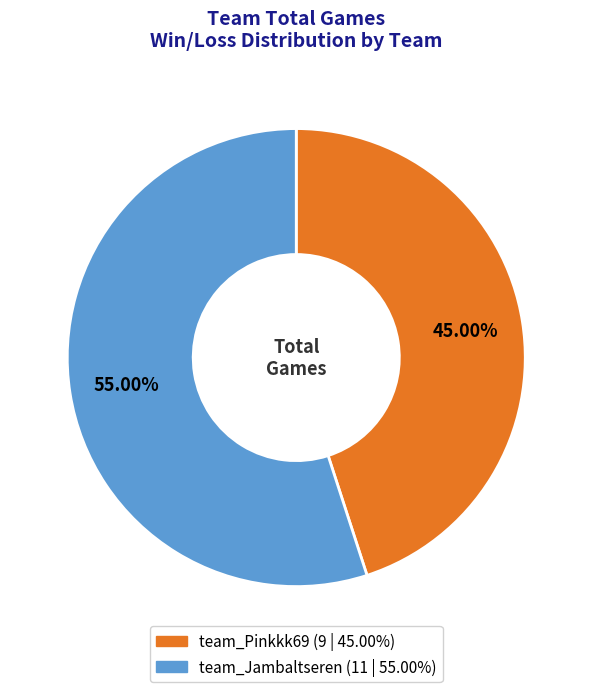

Does any single category account for the majority?

Yes